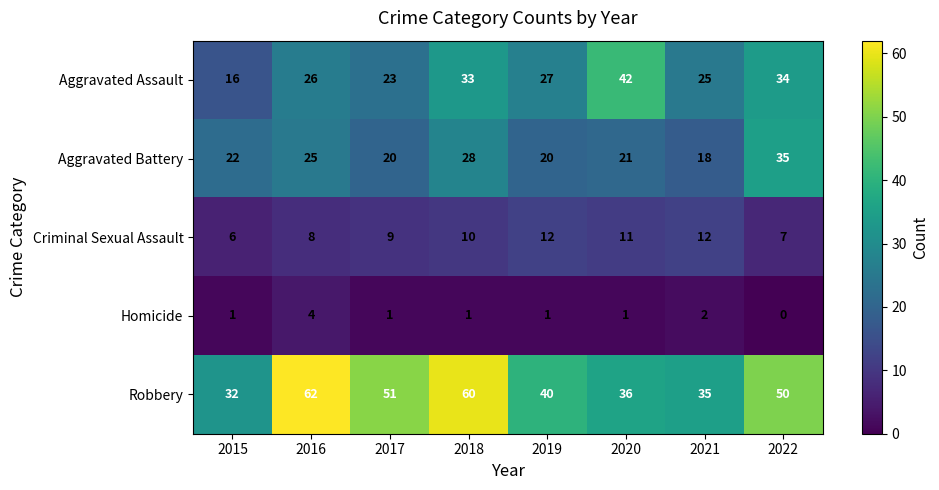

At which label does Aggravated Battery reach its peak?

2022